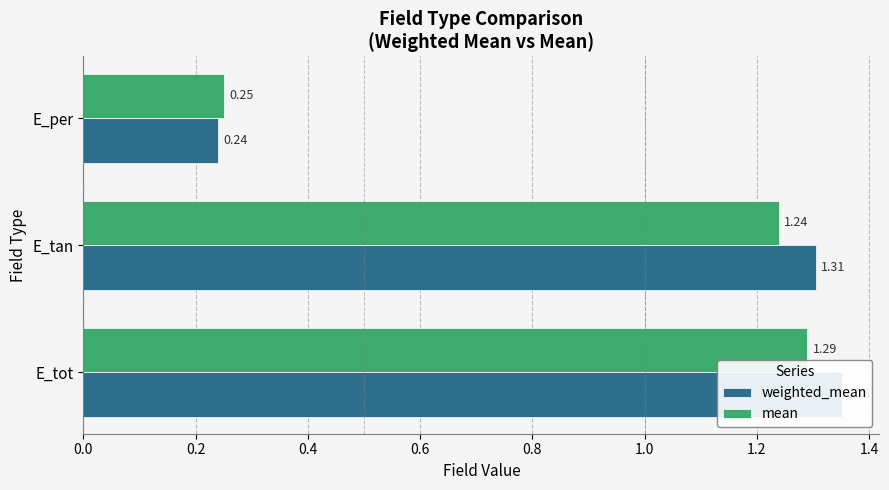

What is the difference between the maximum and minimum values in the mean series?

1.0